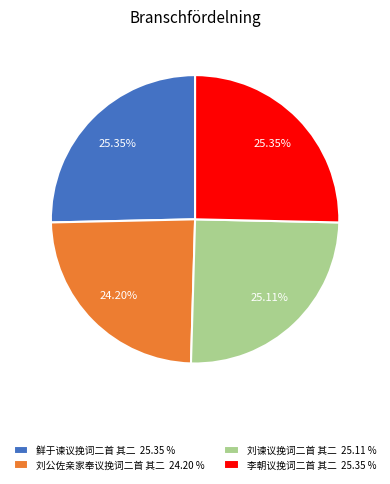

To the nearest percent, what is the average slice percentage?

25%